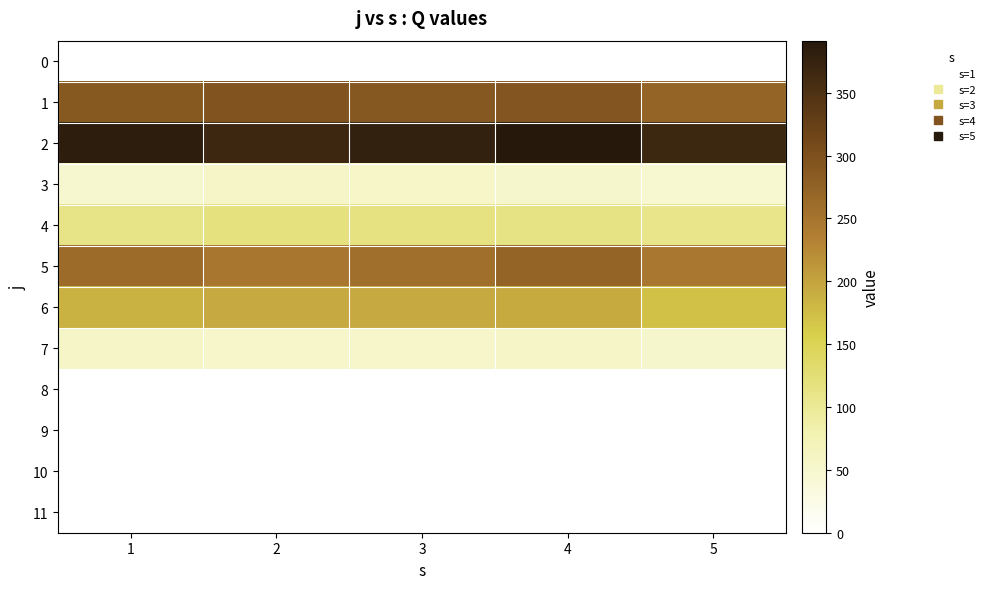

Which category has the lowest value across all series?

1